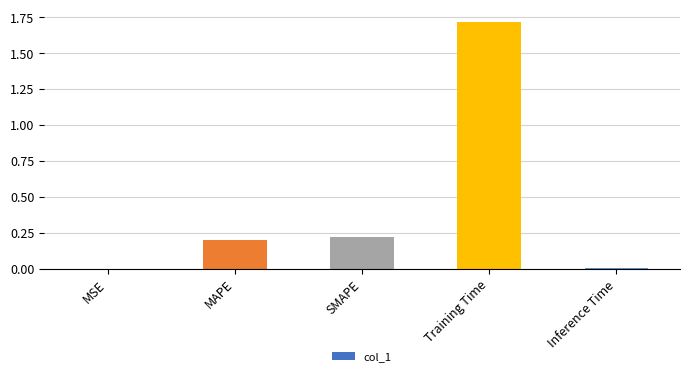

Between Inference Time and Training Time, which is larger?

Training Time